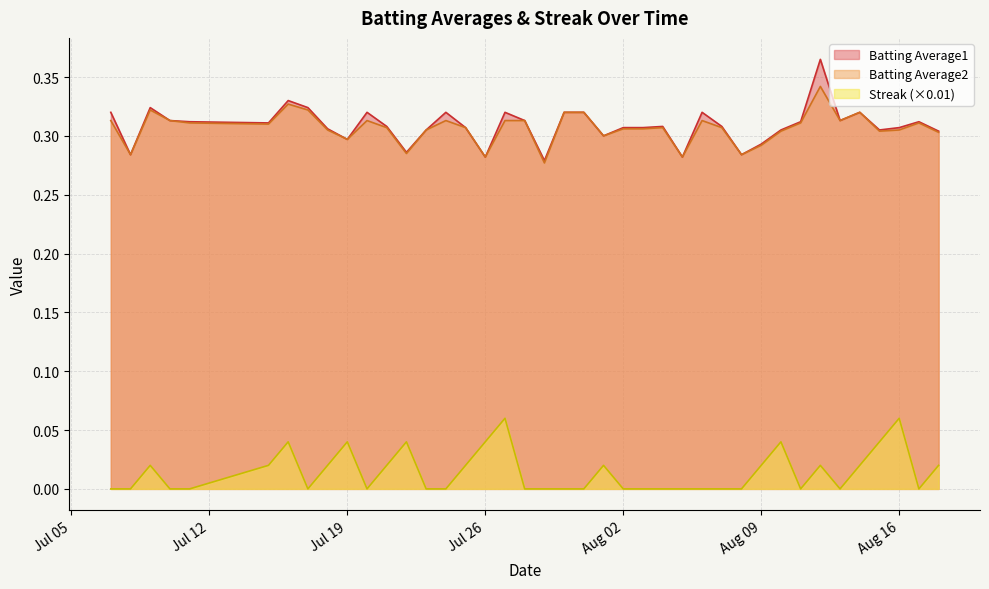

At which label does Batting Average1 reach its peak?

2010-08-12